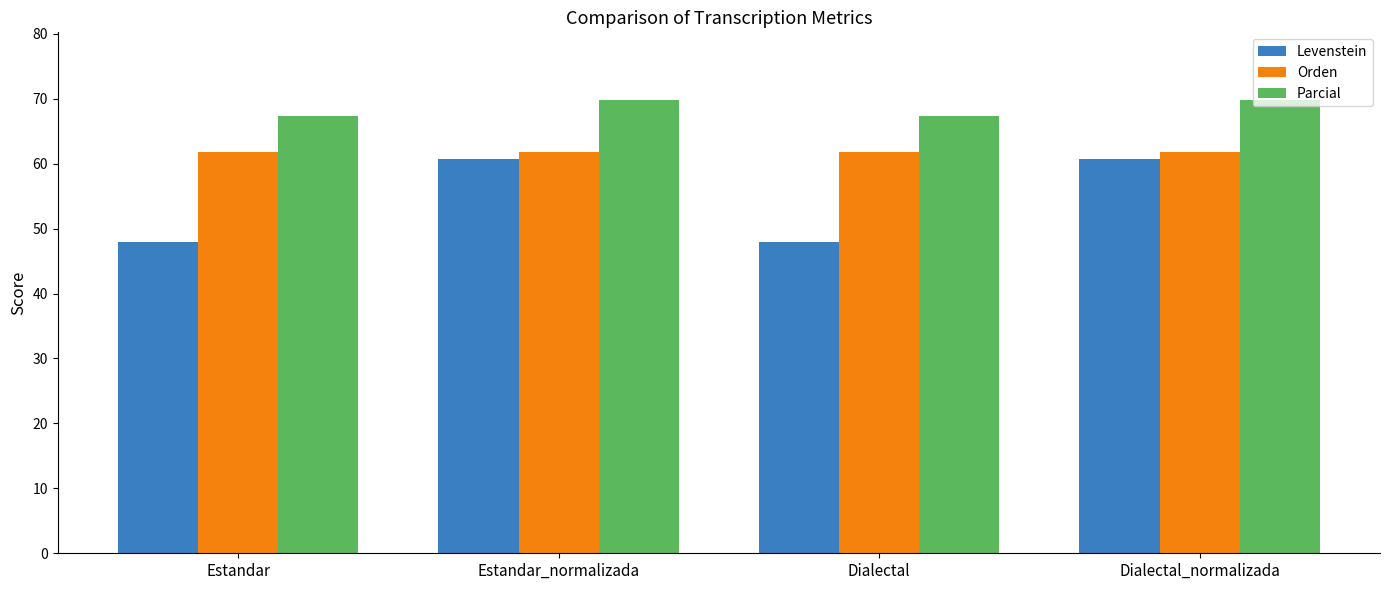

How many data points in Levenstein are above 60?

2